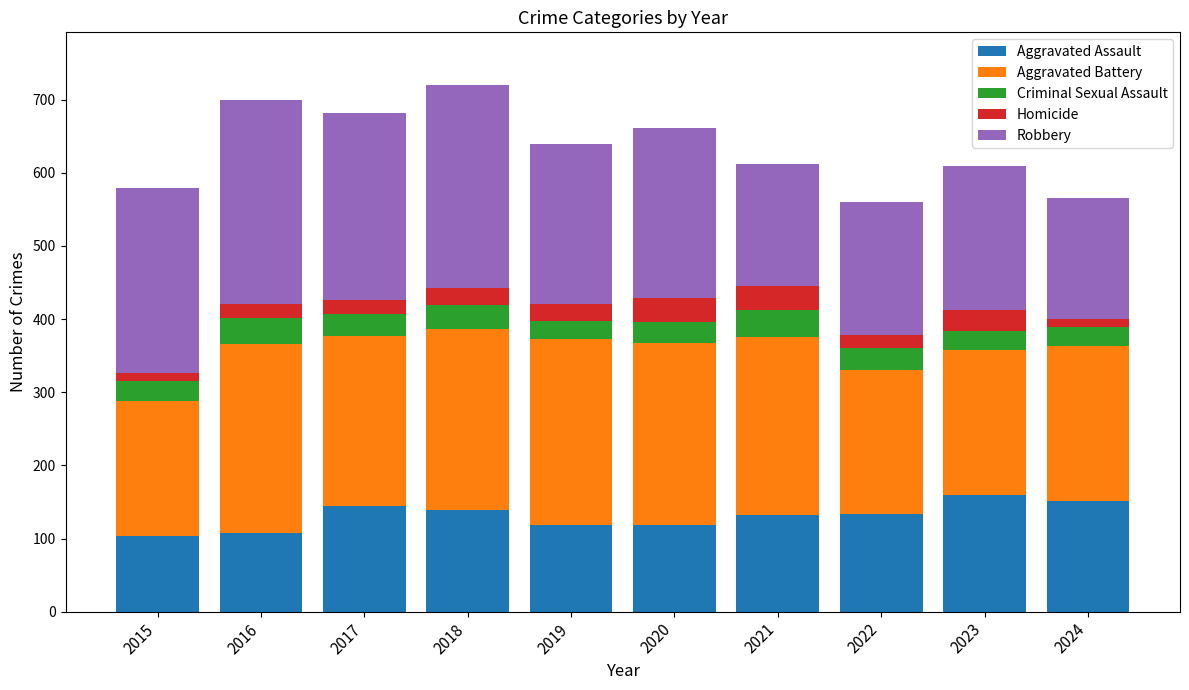

True or false: Aggravated Assault has a value of 210 at 2024.

False